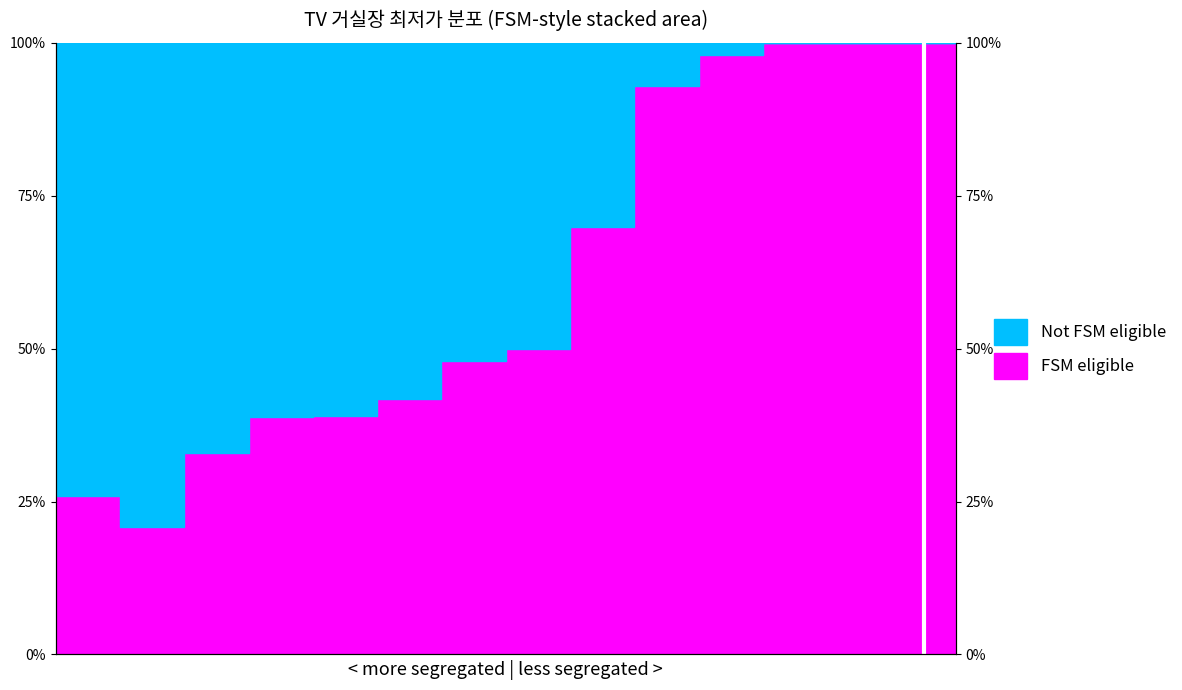

Reading right to left, transcribe all the data shown in this chart.

100.0	100.0	100.0	100.0	98.0	93.0	69.9	49.9	48.0	41.8	39.0	38.8	32.9	20.9	25.9